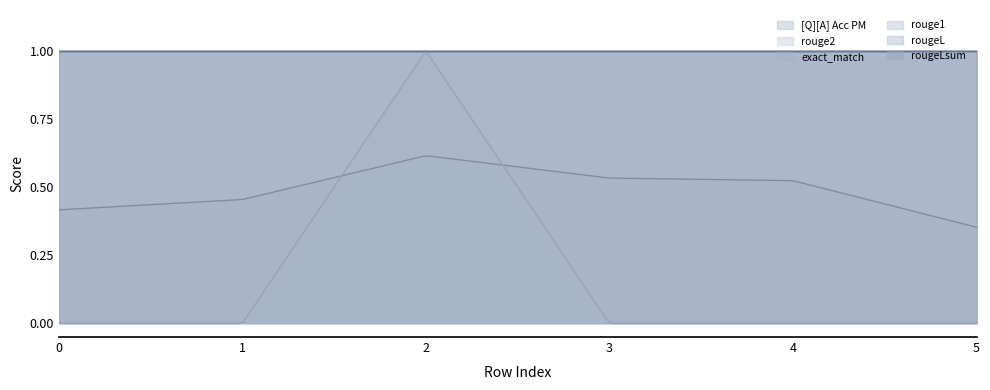

True or false: rouge2 and rougeLsum cross at least once.

False